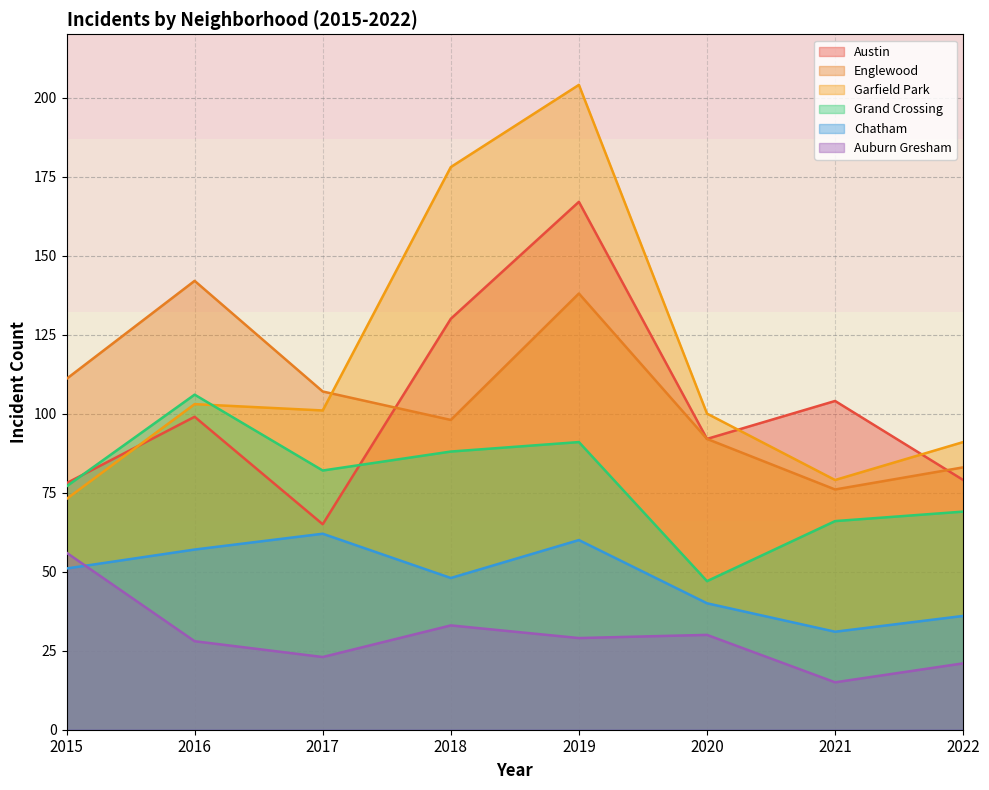

Reading left to right, transcribe all the data shown in this chart.

Austin: 78	99	65	130	167	92	104	79
Englewood: 111	142	107	98	138	92	76	83
Garfield Park: 73	103	101	178	204	100	79	91
Grand Crossing: 77	106	82	88	91	47	66	69
Chatham: 51	57	62	48	60	40	31	36
Auburn Gresham: 56	28	23	33	29	30	15	21